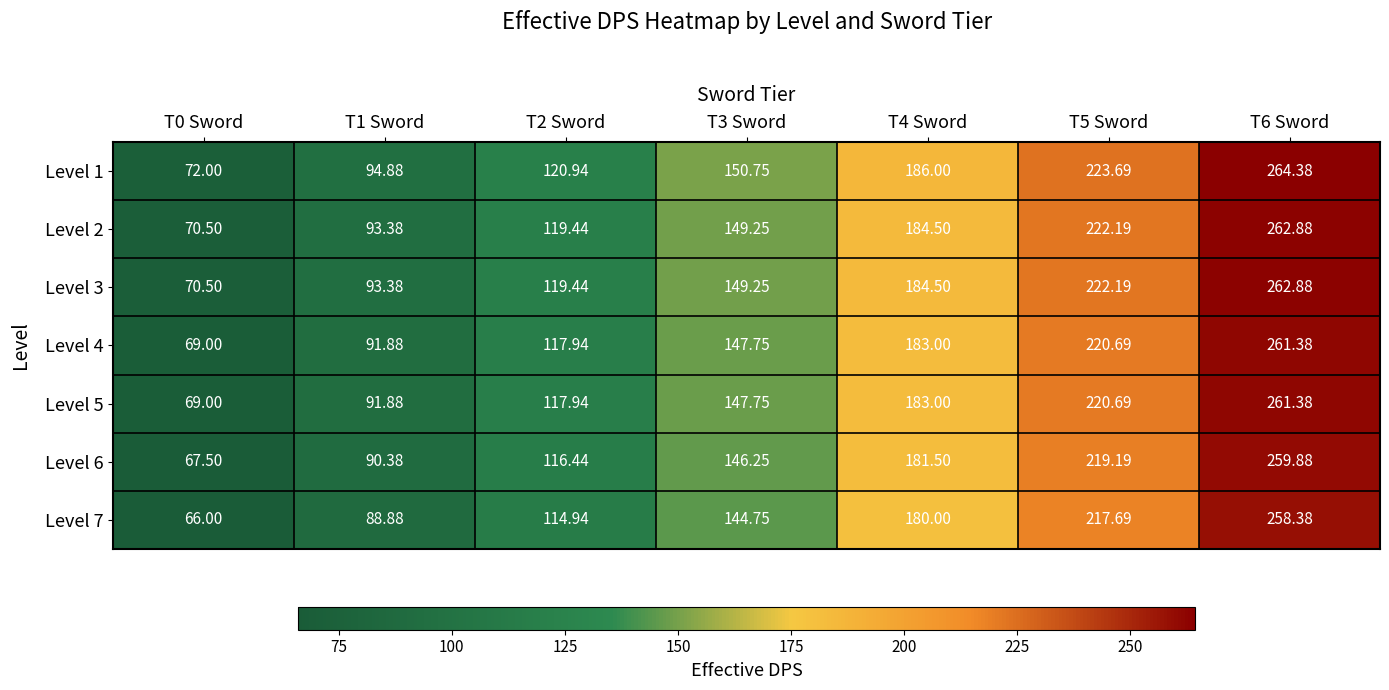

How many values in the Level 5 series are below 147?

3